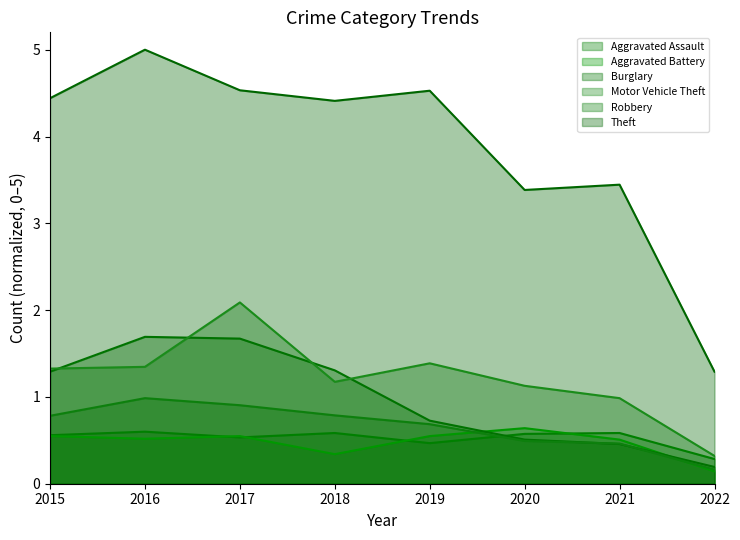

What are all the series names shown in the legend?

Aggravated Assault, Aggravated Battery, Burglary, Motor Vehicle Theft, Robbery, Theft